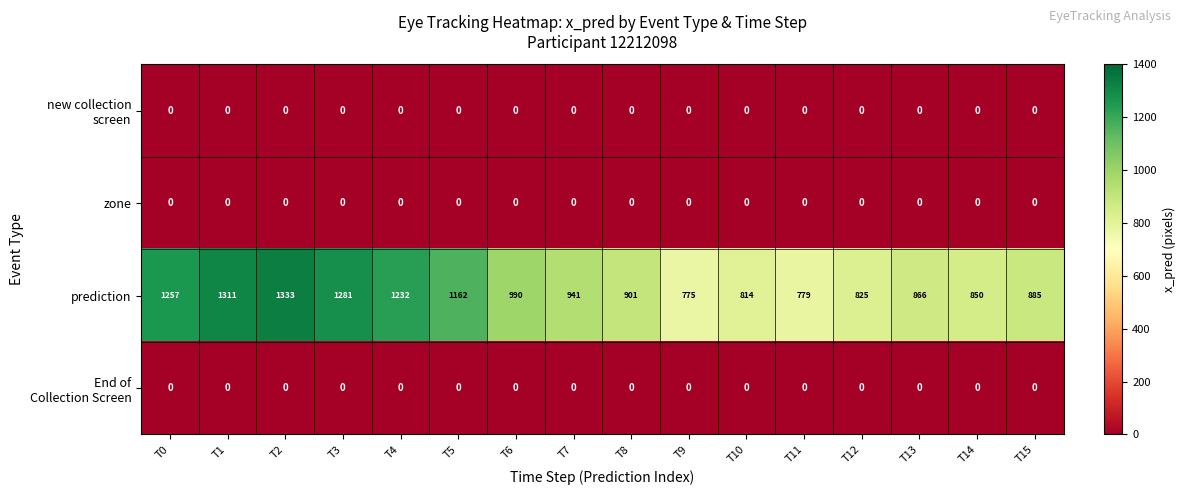

What is the sum of the prediction values at T5 and T15?

2047